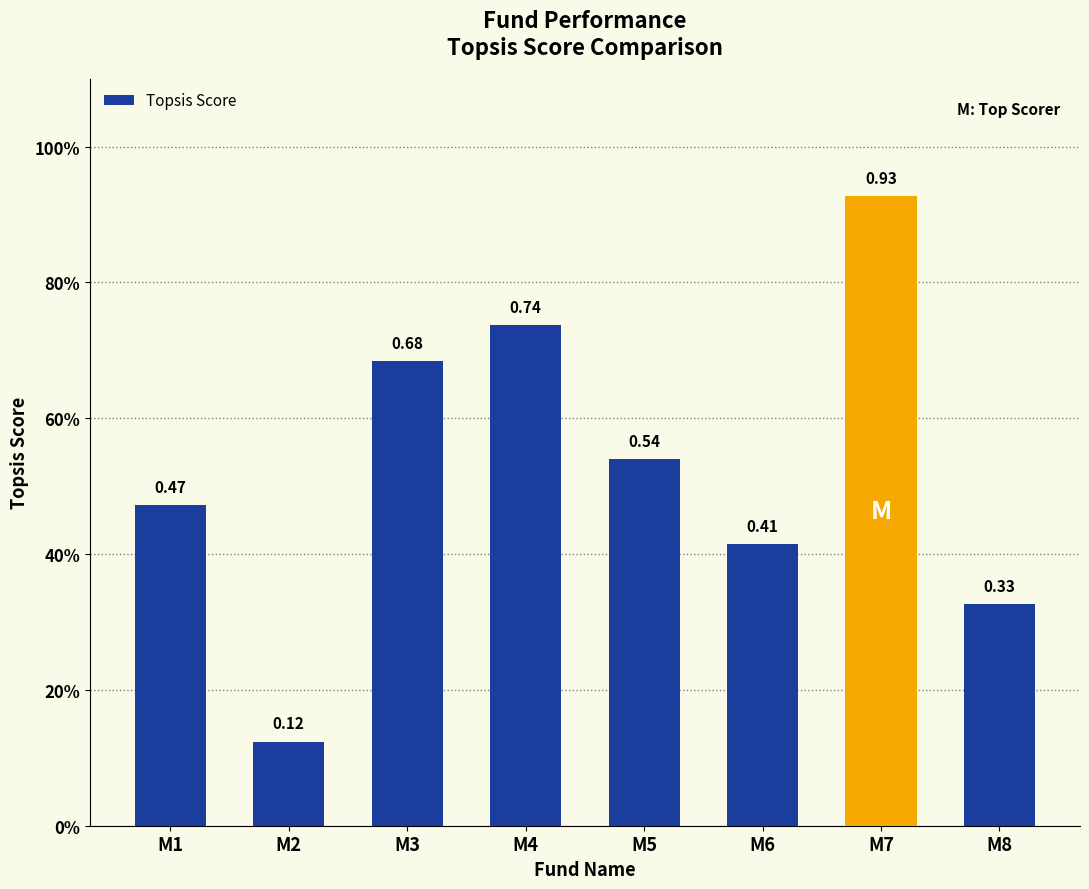

What is the change in value from M6 to M7?

+0.5